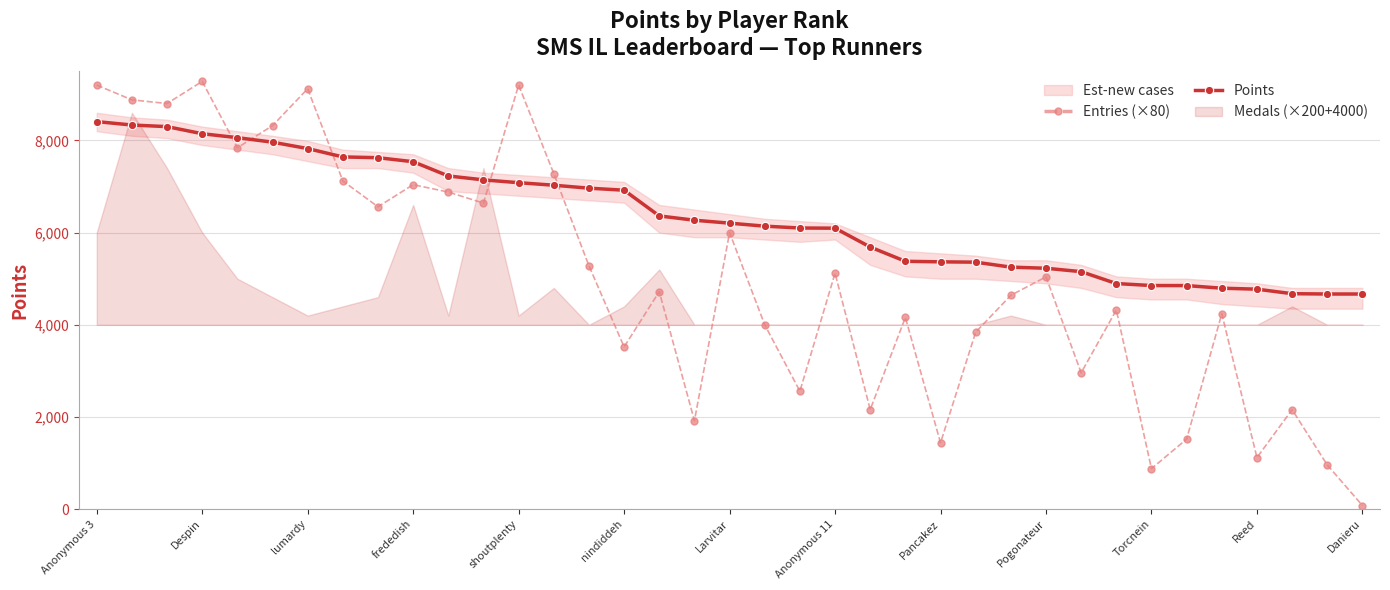

At which category is the sum across all series the highest?

Anonymous 3